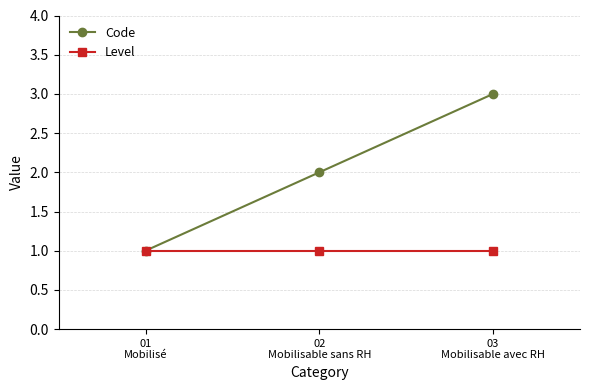

What is the greatest value displayed?

3